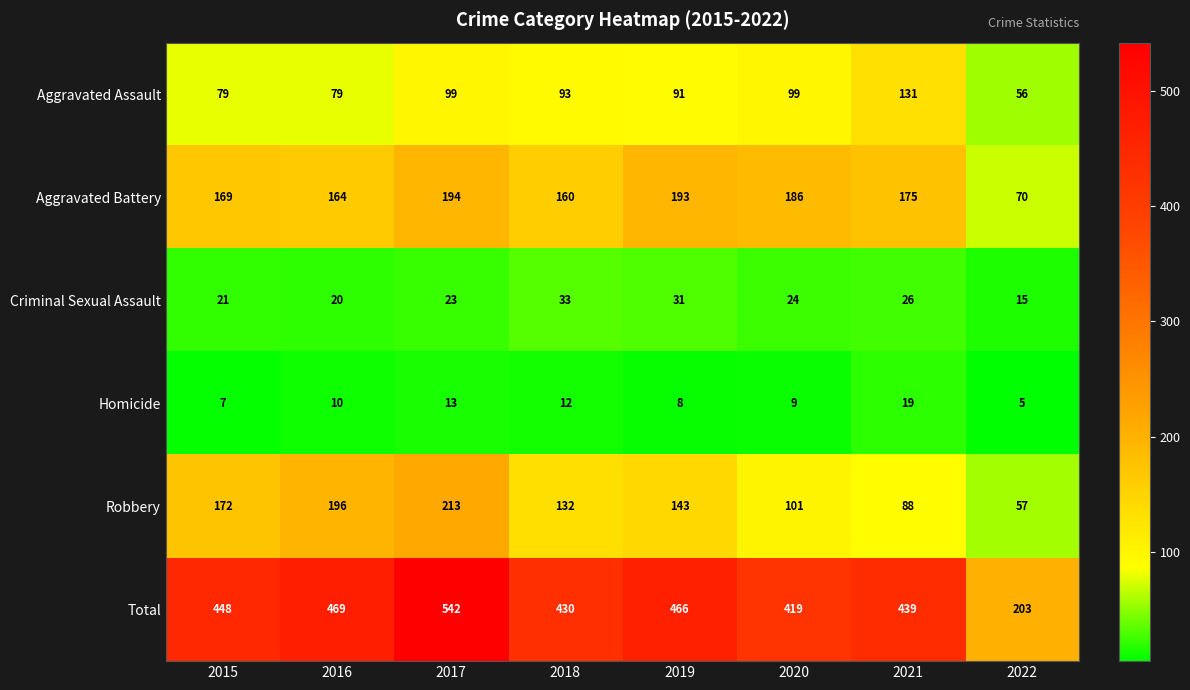

Where does the Aggravated Battery series first go above 175?

2017